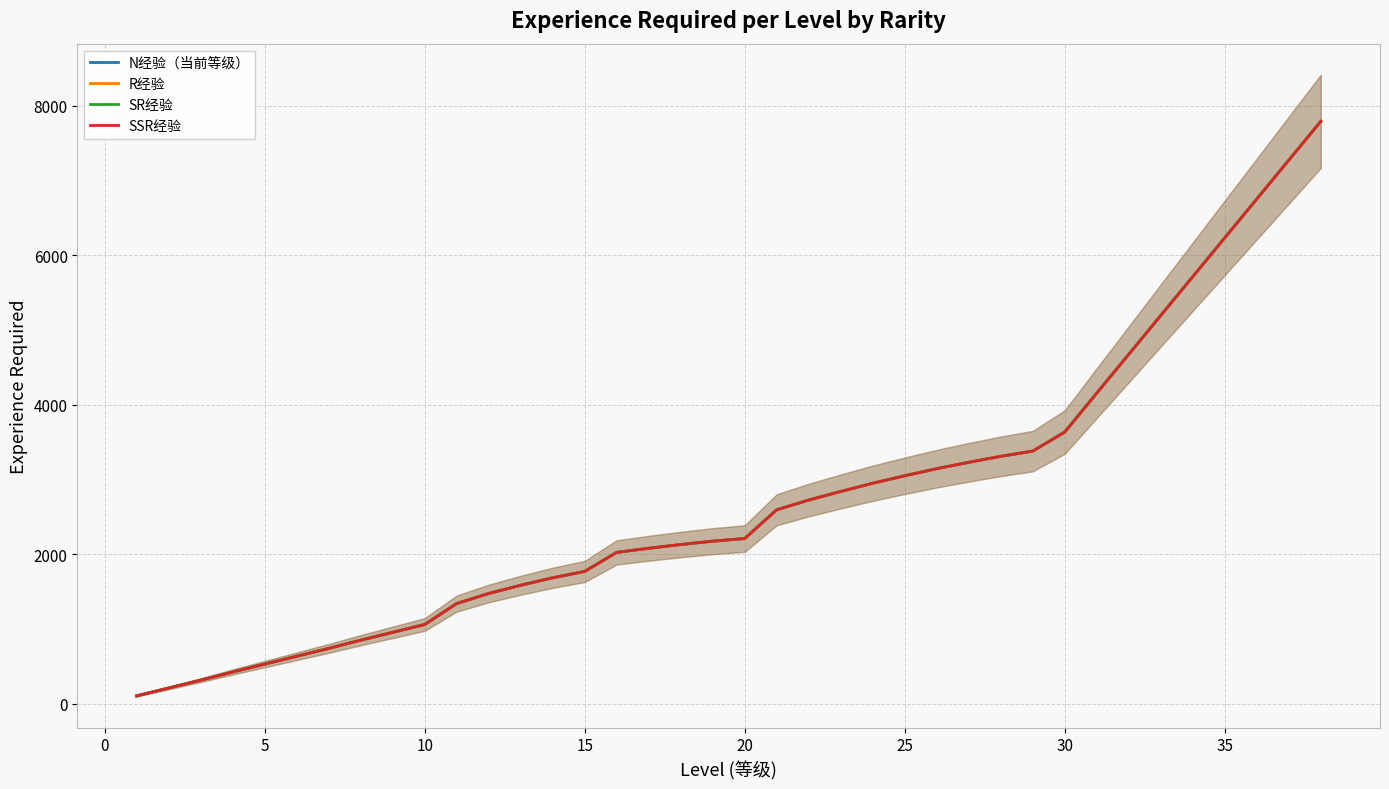

The value of R经验 at 10 is 589. True or false?

False